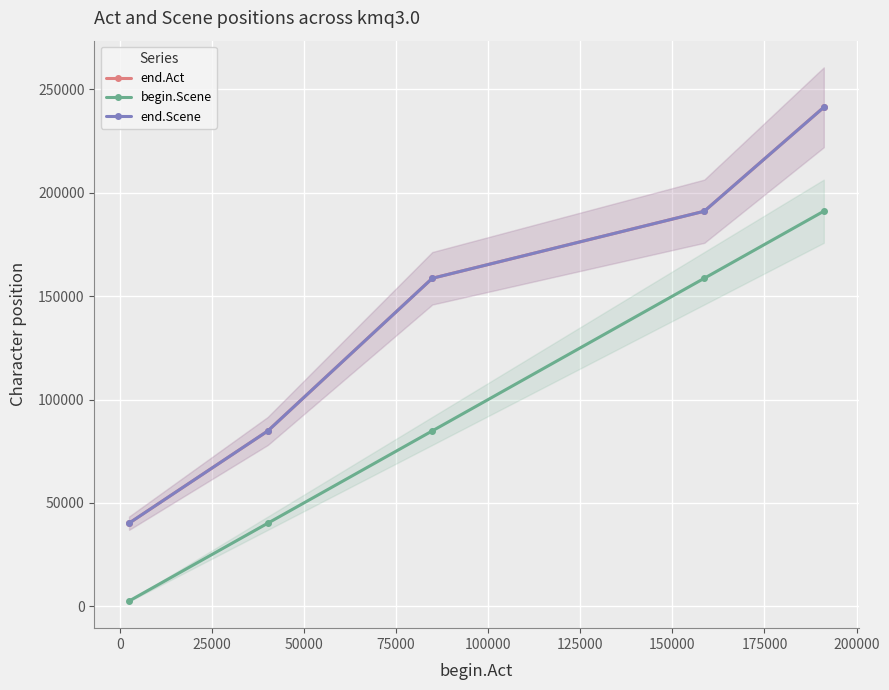

True or false: end.Act and end.Scene intersect in this chart.

False